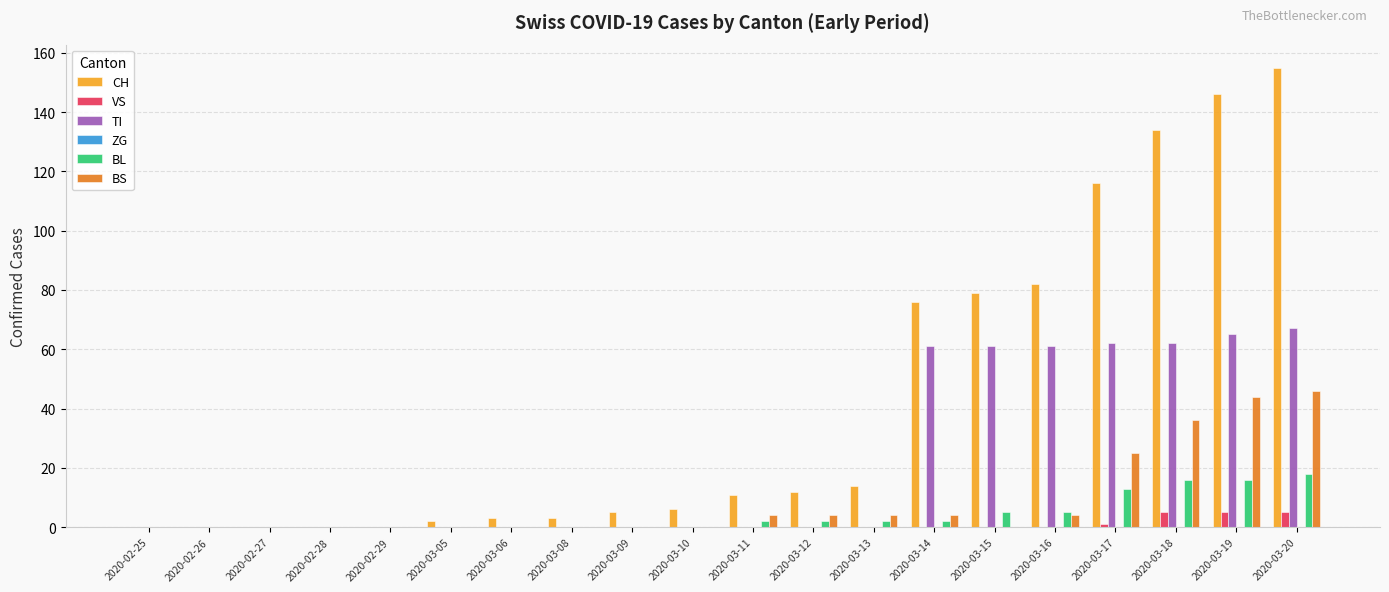

What is the maximum value for VS?

5